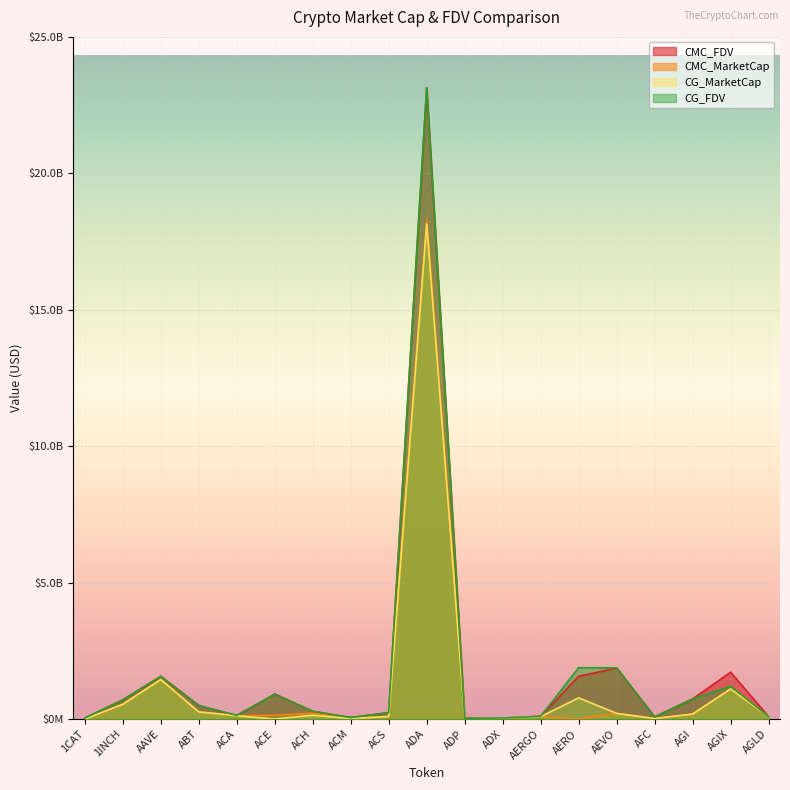

What is the label of the 9th point from the left?

ACS